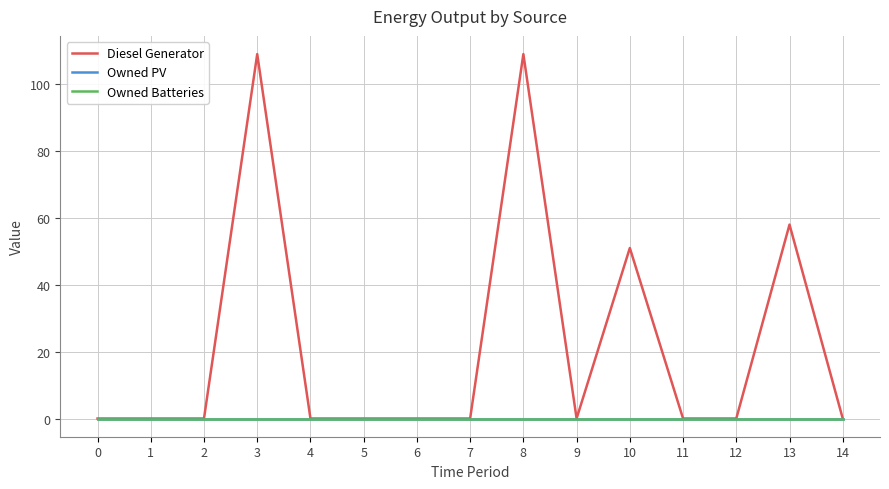

True or false: Owned PV has more than 2 points higher than both neighbors.

False